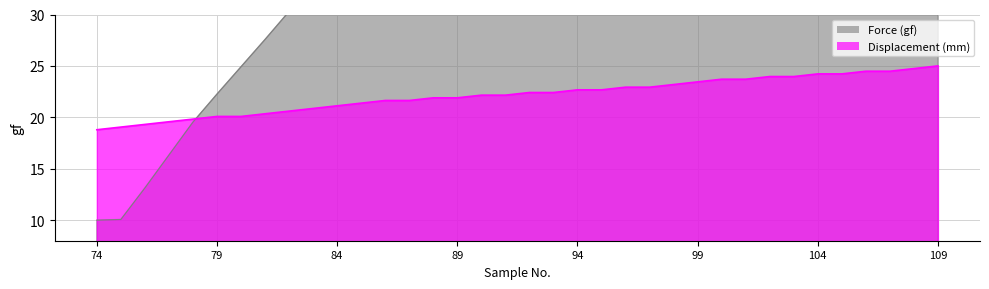

At which label is Force (gf) closest to 22?

79